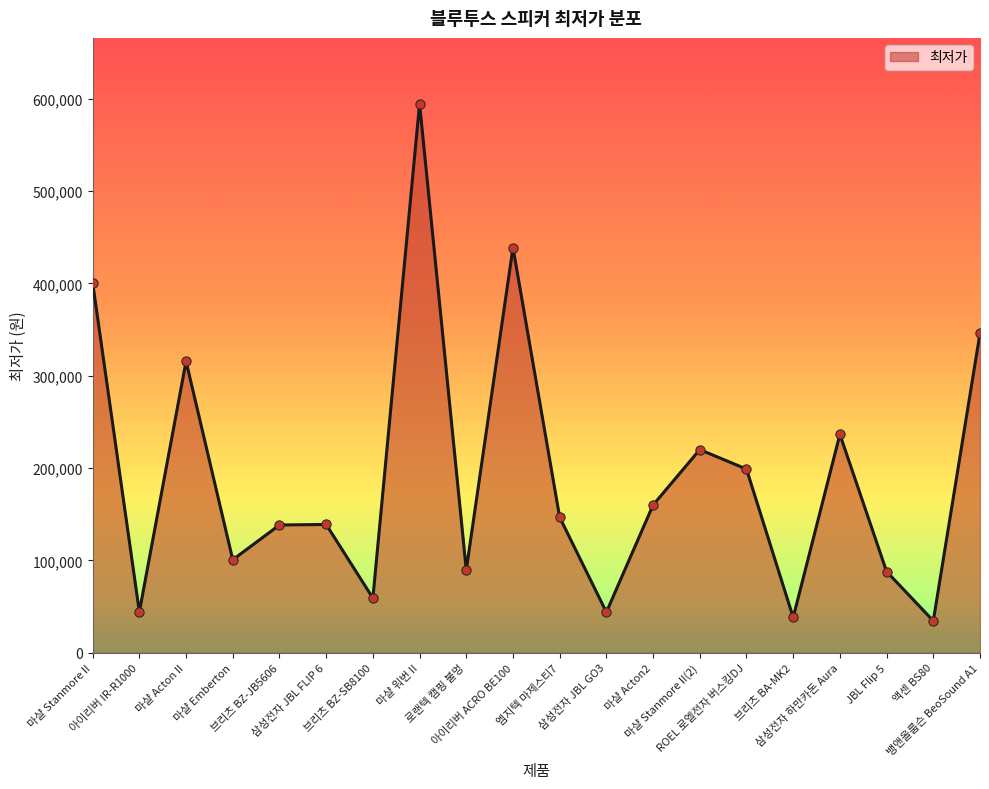

Between 뱅앤올룹슨 BeoSound A1 and 마샬 Acton II, which is larger?

뱅앤올룹슨 BeoSound A1